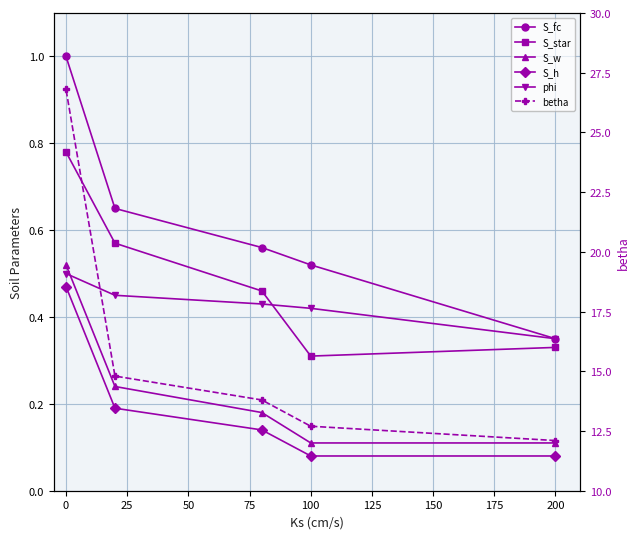

Rank the series by their maximum value, from lowest to highest.

S_h, phi, S_w, S_star, S_fc, betha